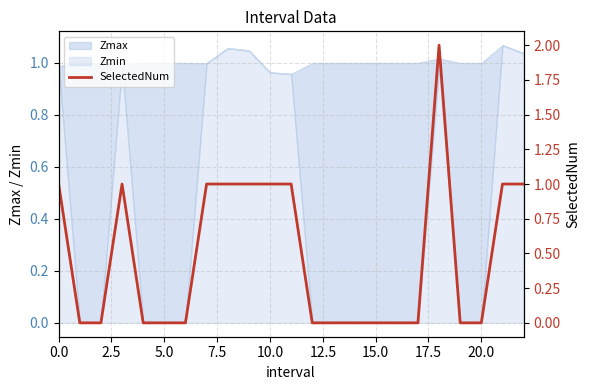

Read the value at 0.0.

1